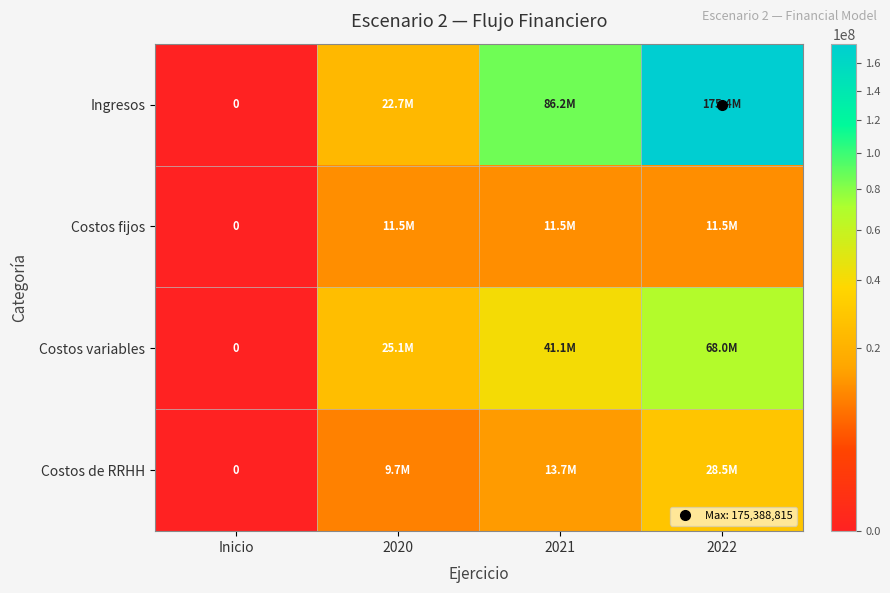

What value does the Costos fijos series have at 2021?

11545587.6